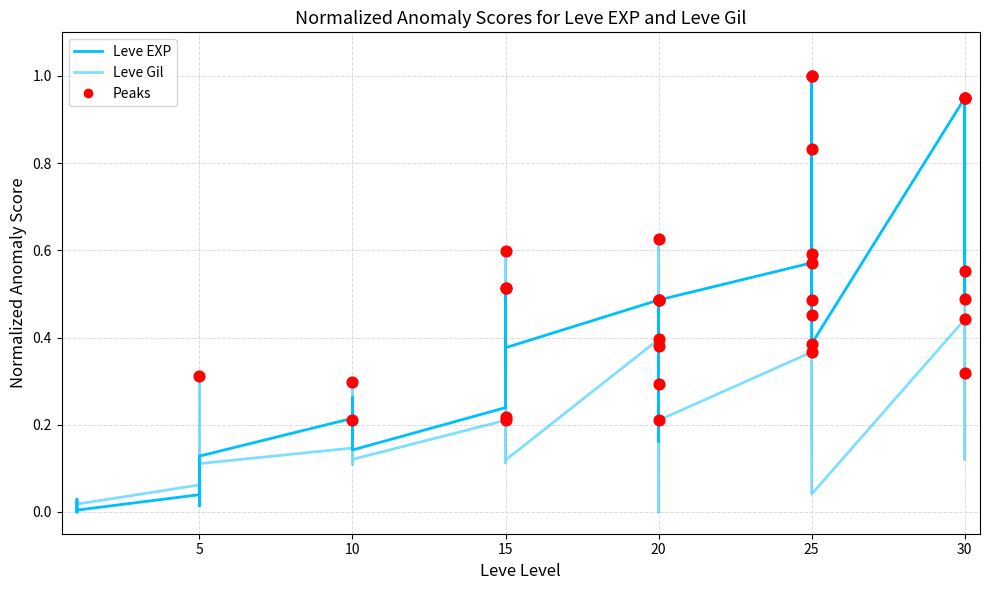

Which series contains the lowest Y value?

Leve EXP